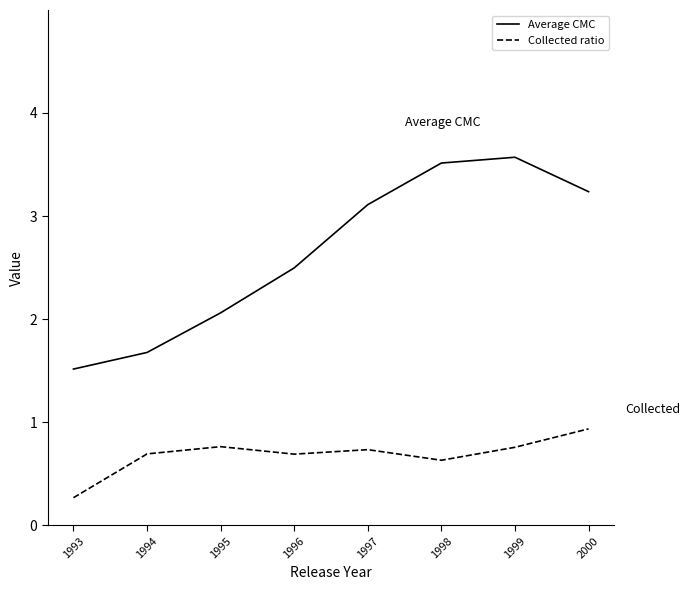

Which label corresponds to the smallest value in the chart?

1993